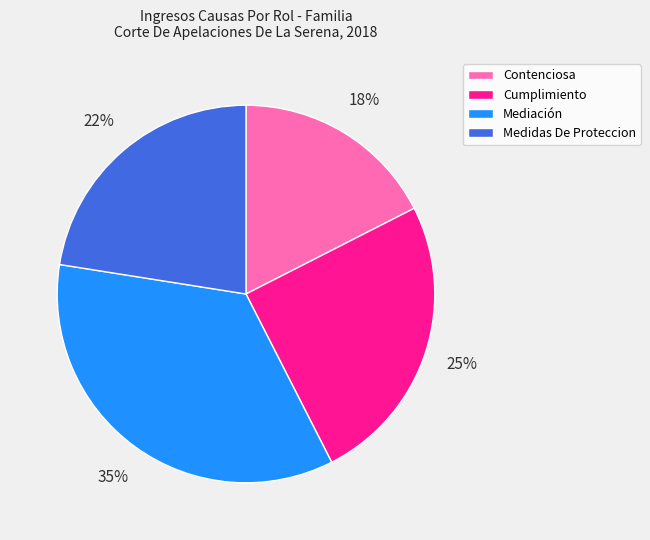

Count the number of slices in the pie.

4